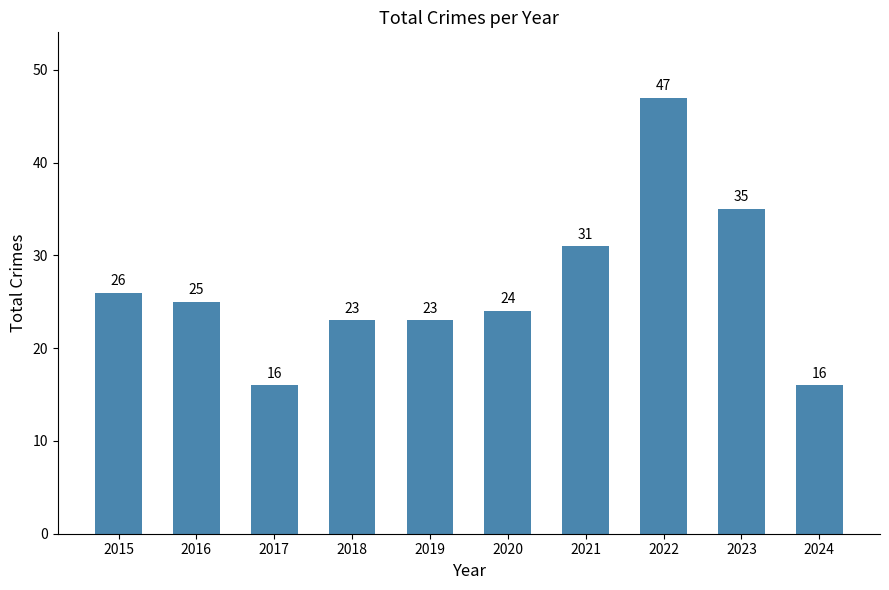

Approximately how many times larger is the value at 2021 compared to 2018?

1.3